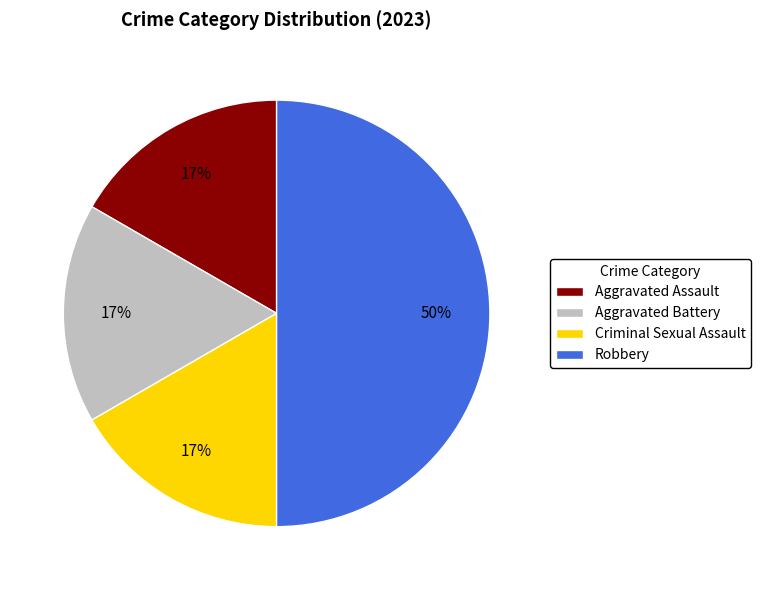

Is Aggravated Battery the majority of the pie?

No